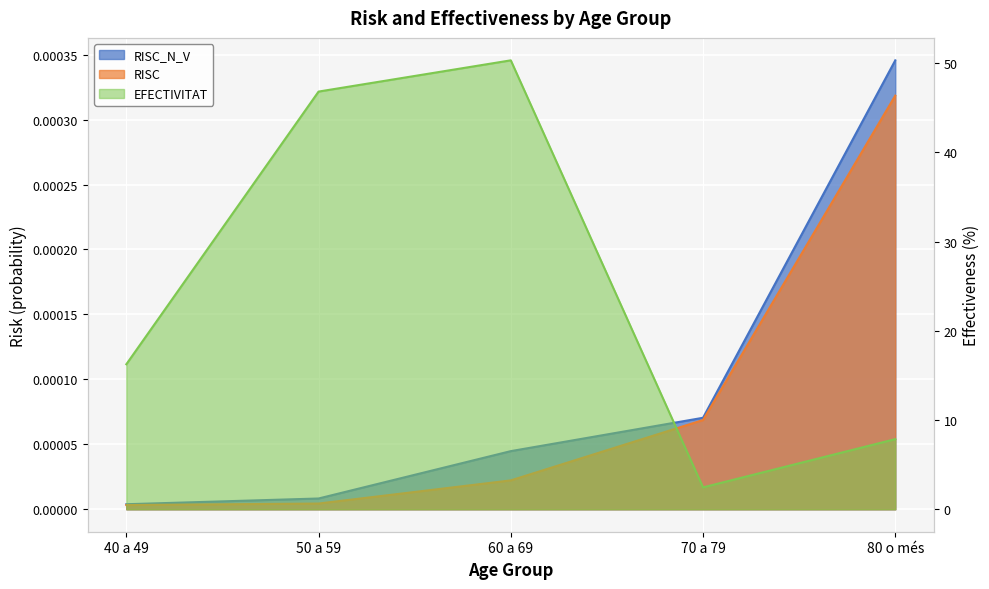

What is the total value across all series at 50 a 59?

46.8